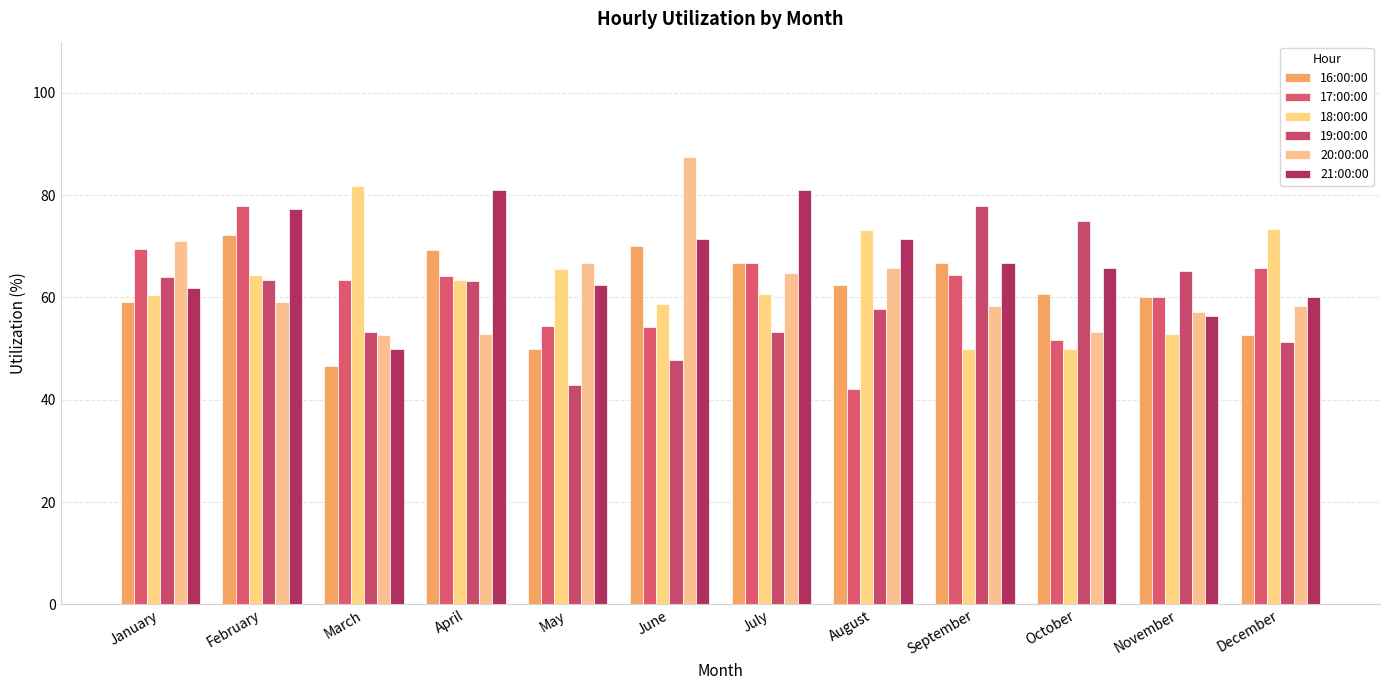

Which series changed the most between February and November?

21:00:00